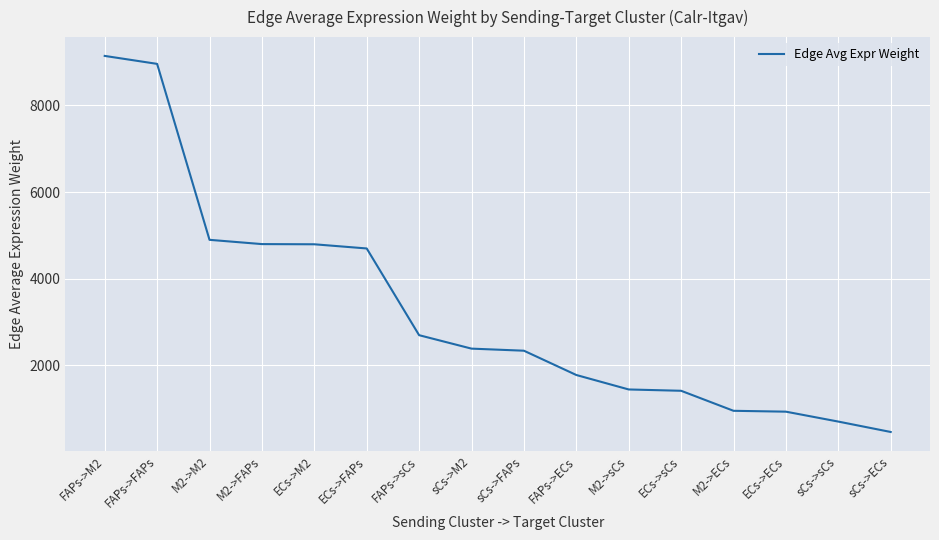

What is the greatest value displayed?

9139.8